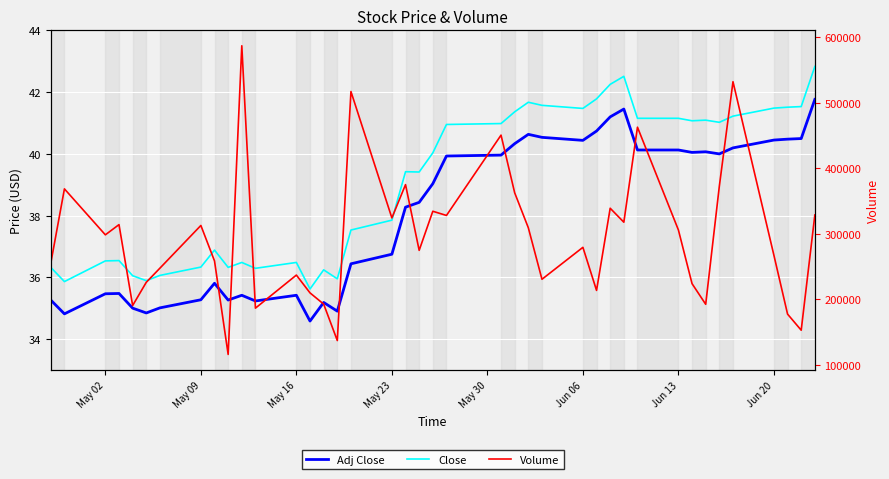

Does the chart display data point markers on the line(s)?

No